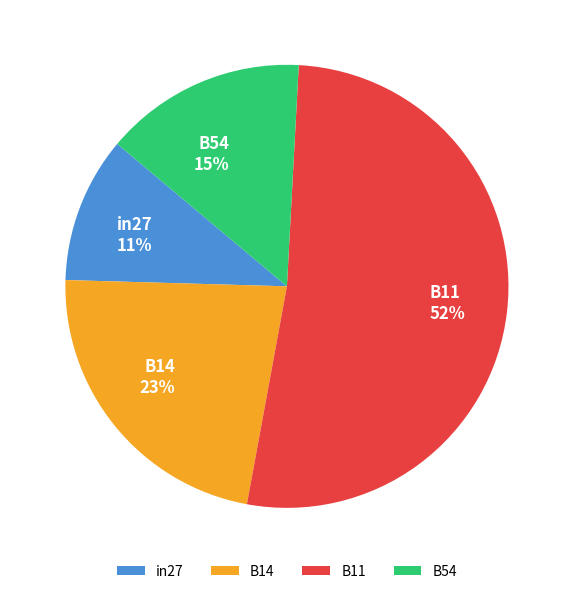

How many segments does this pie chart have?

4